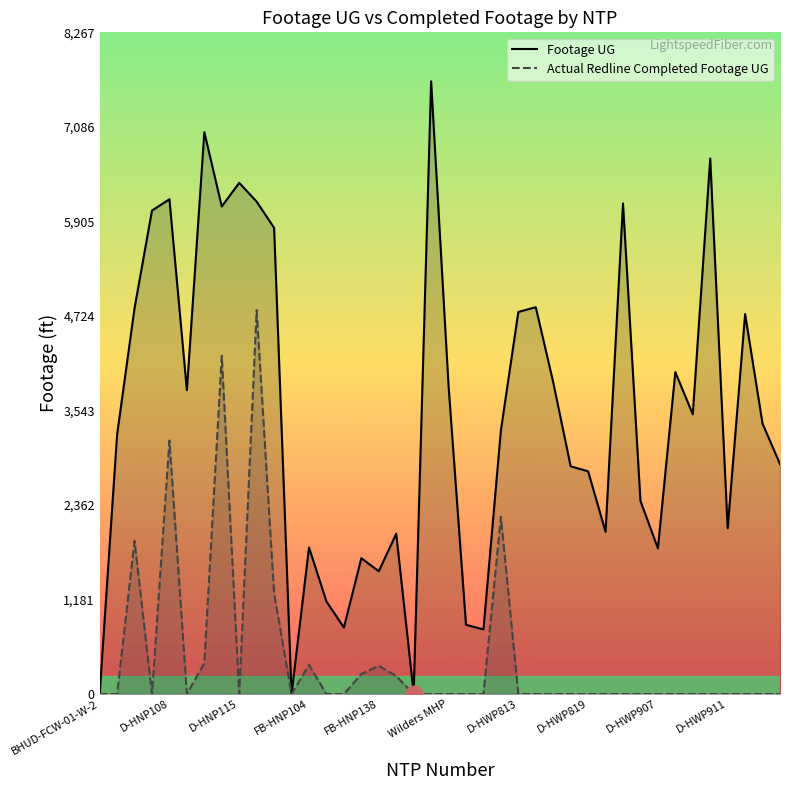

True or false: Footage UG and Actual Redline Completed Footage UG cross at least once.

False